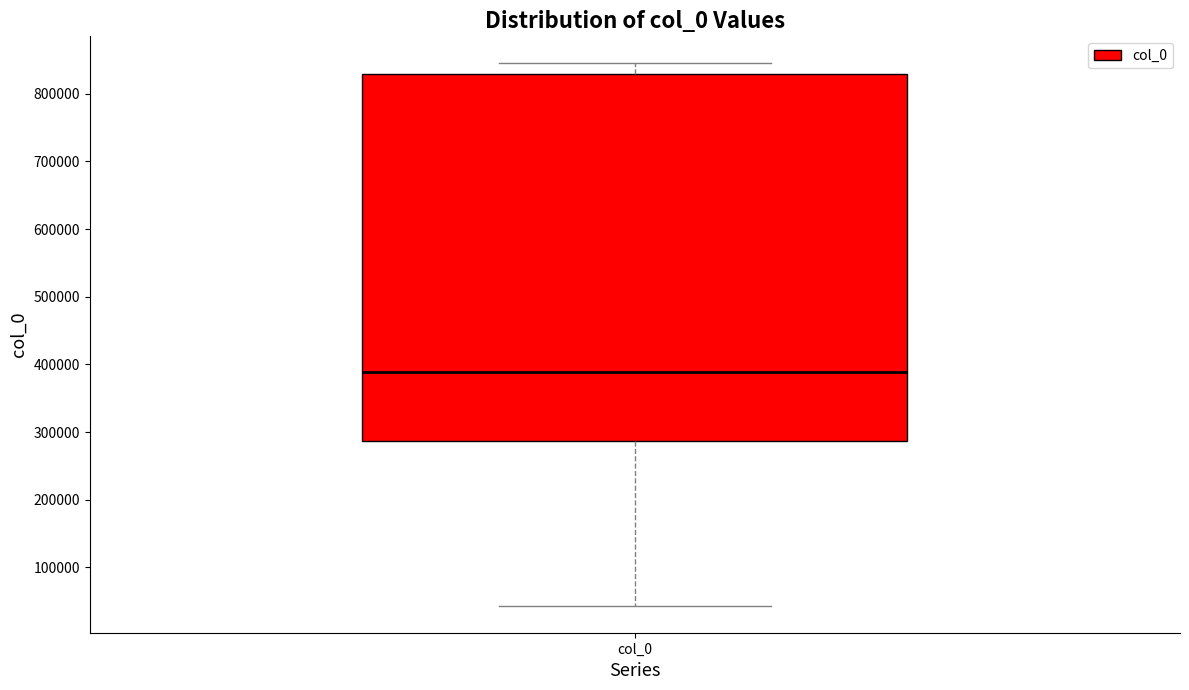

Transcribe this box plot: give where the median line is, the range the box spans, and where the two whiskers end, as read against the y-axis. The values are not printed on the chart, so give them approximately, as read against the axis.

median 390000, box 290000 to 830000, whiskers 40000 to 840000